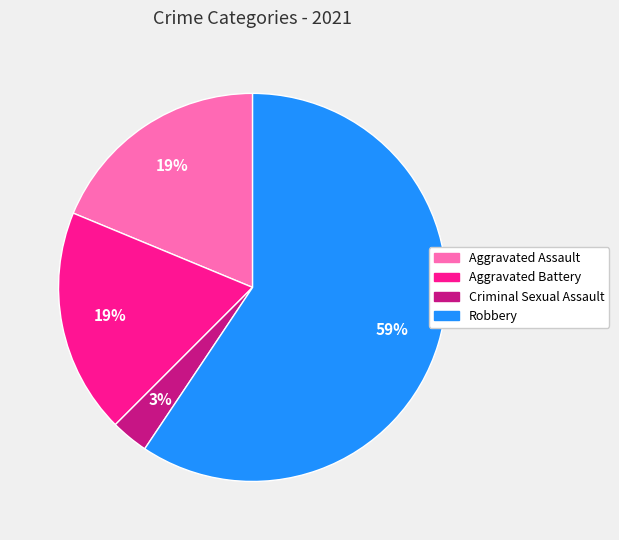

To the nearest percent, what is the difference between the Criminal Sexual Assault and Robbery slice percentages?

56%